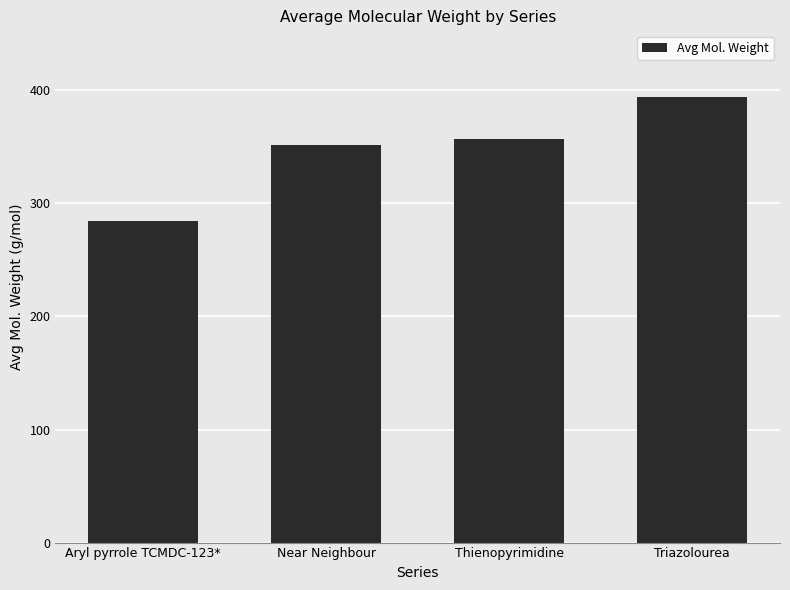

Reading left to right, what are all the values shown in this chart?

Aryl pyrrole TCMDC-123*=284.8	Near Neighbour=351.7	Thienopyrimidine=357.1	Triazolourea=393.9